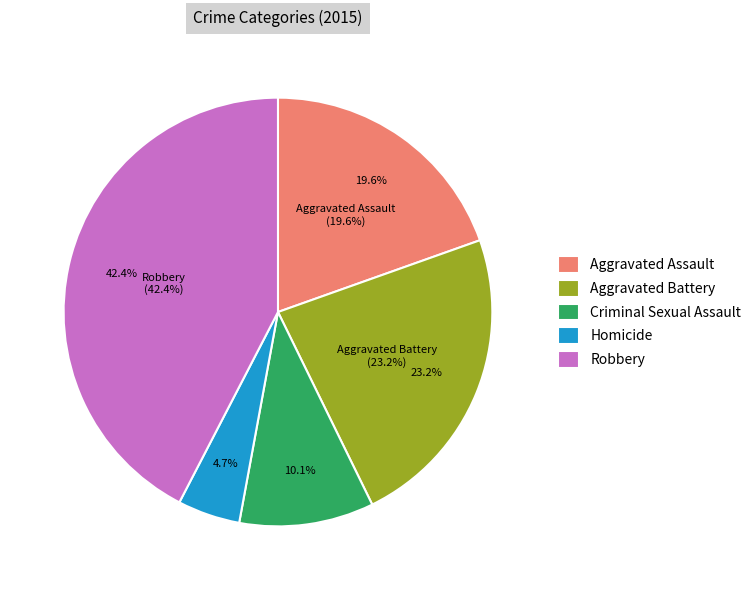

What percentage is the Aggravated Battery slice, to the nearest percent?

23%